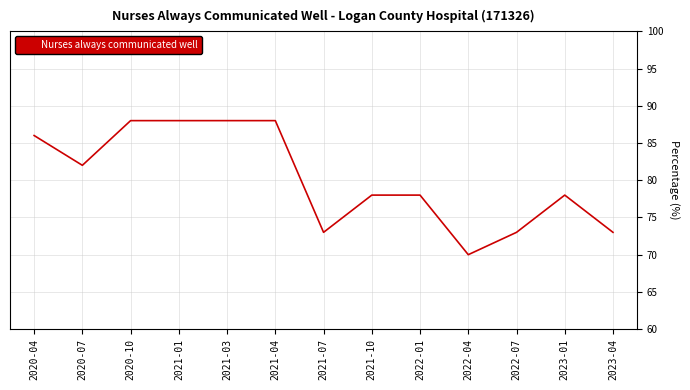

What is the ratio of the value at 2022-07 to the value at 2021-04?

0.8